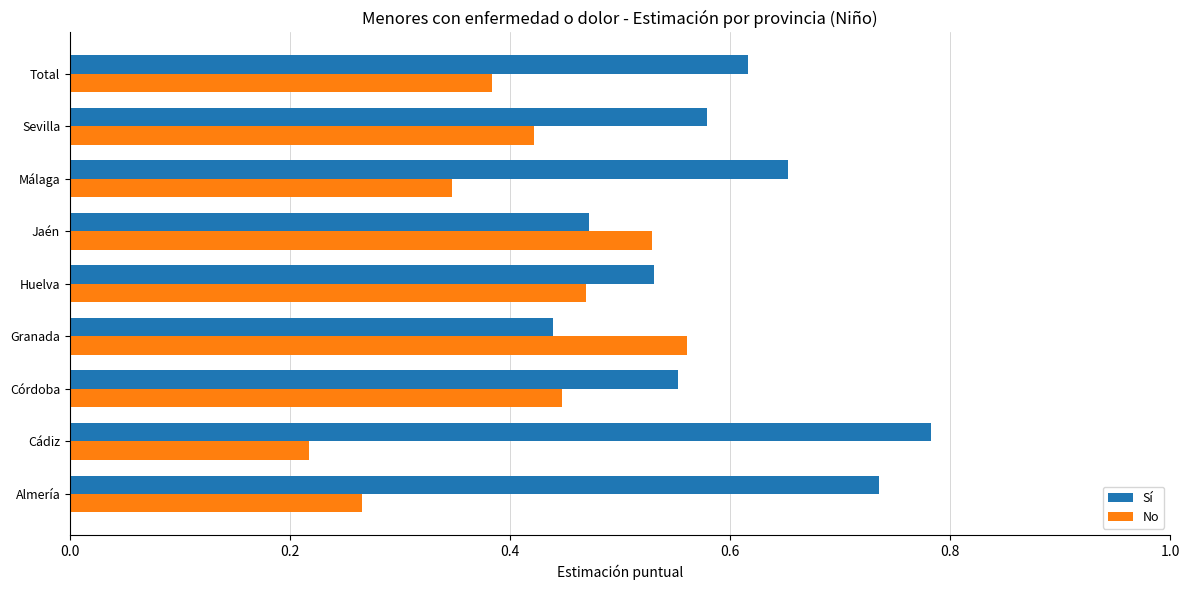

Which series has the largest total across all categories?

Sí